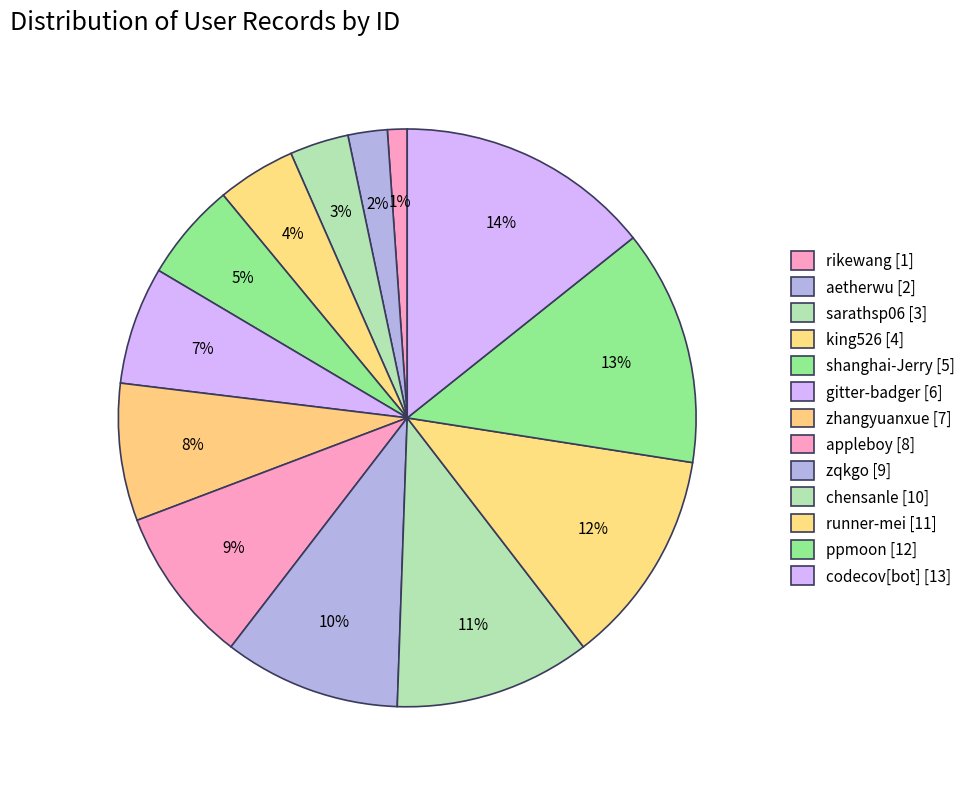

Combined, what portion of the pie is sarathsp06 and king526?

7.7%